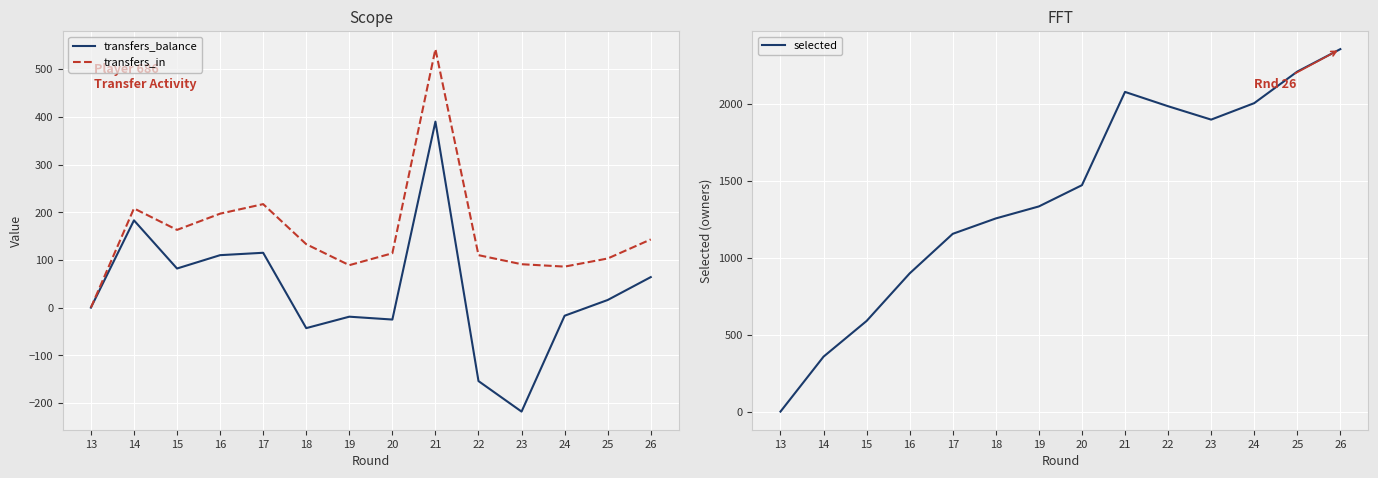

Where is the first local maximum for transfers_in?

14